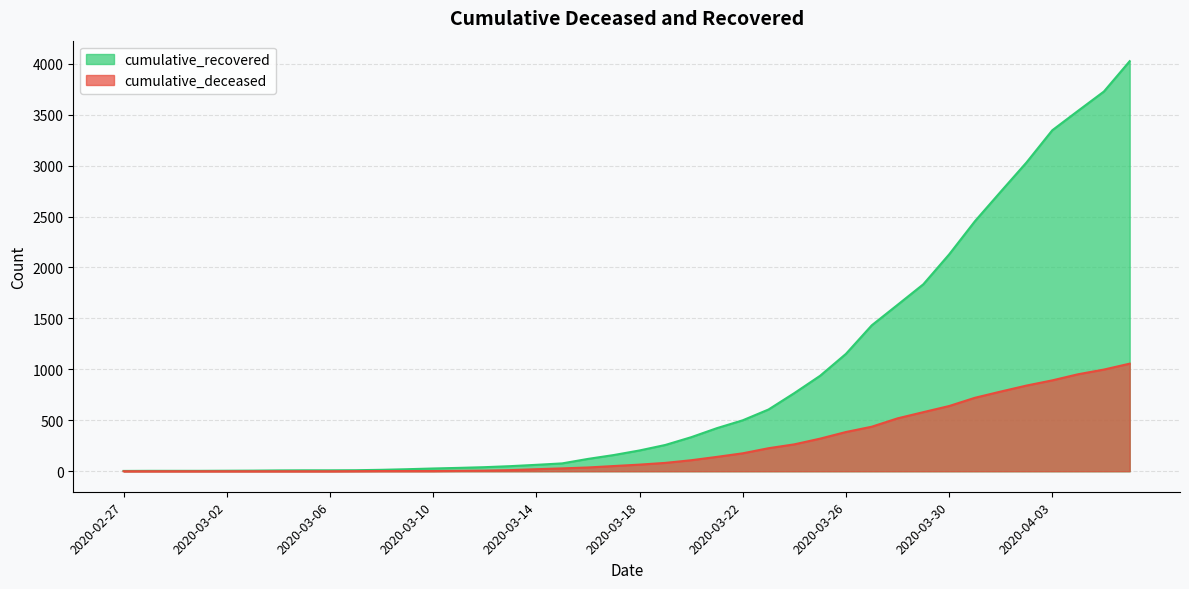

Reading left to right, transcribe all the data shown in this chart.

cumulative_recovered: 3	4	4	4	5	6	8	9	9	10	14	20	27	33	40	50	63	77	121	159	204	258	334	423	500	606	767	937	1152	1432	1633	1835	2128	2454	2744	3031	3347	3538	3727	4025
cumulative_deceased: 0	0	0	0	0	0	0	0	0	1	2	2	2	4	6	11	20	28	37	51	65	82	108	141	176	226	264	320	385	437	519	580	640	721	782	841	892	952	998	1056